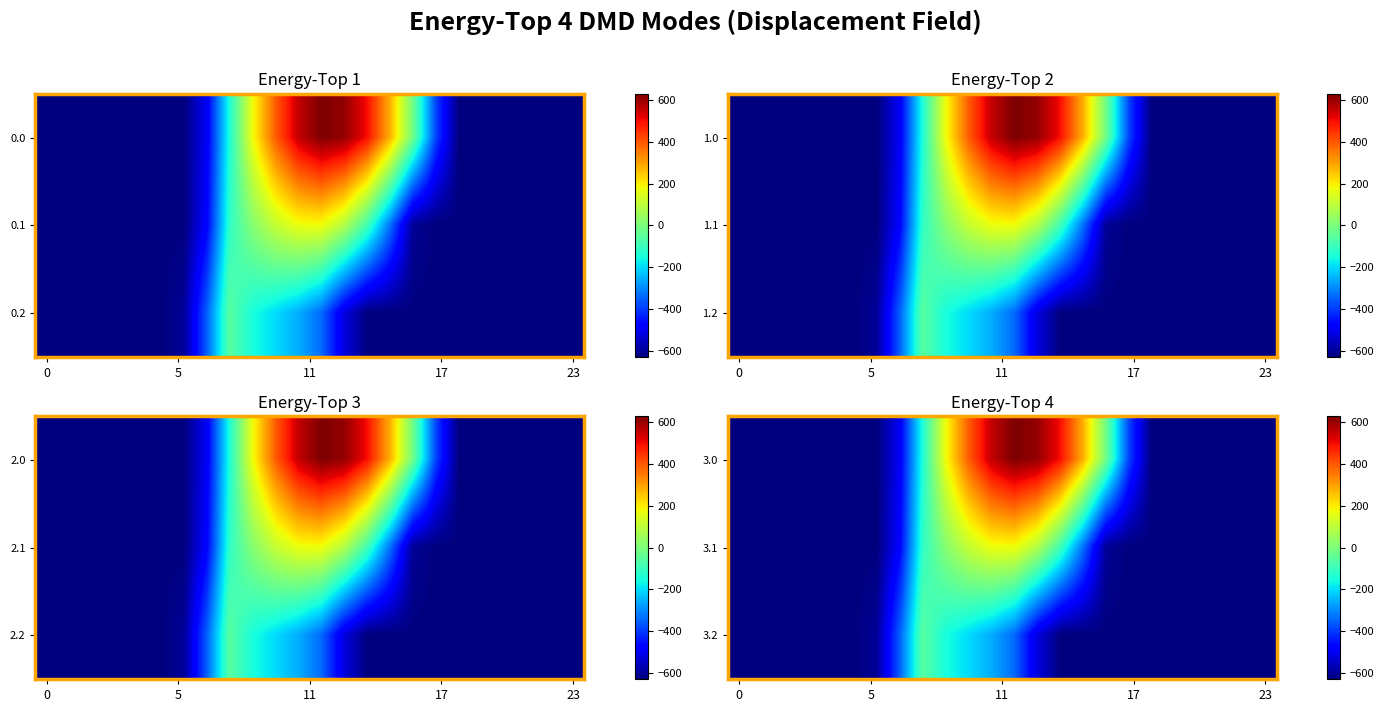

How many data points in 3.2 are above -630?

8